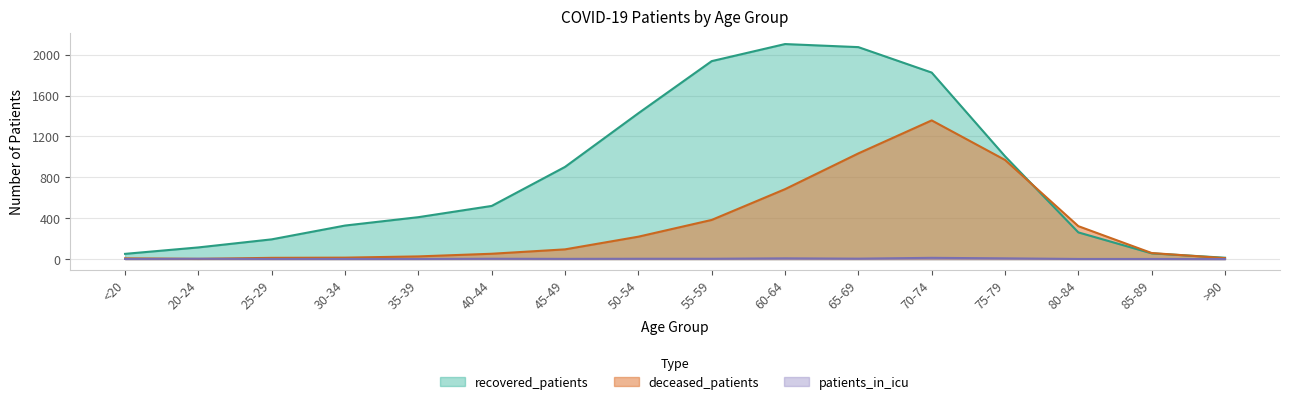

What is the total value across all series at 25-29?

206